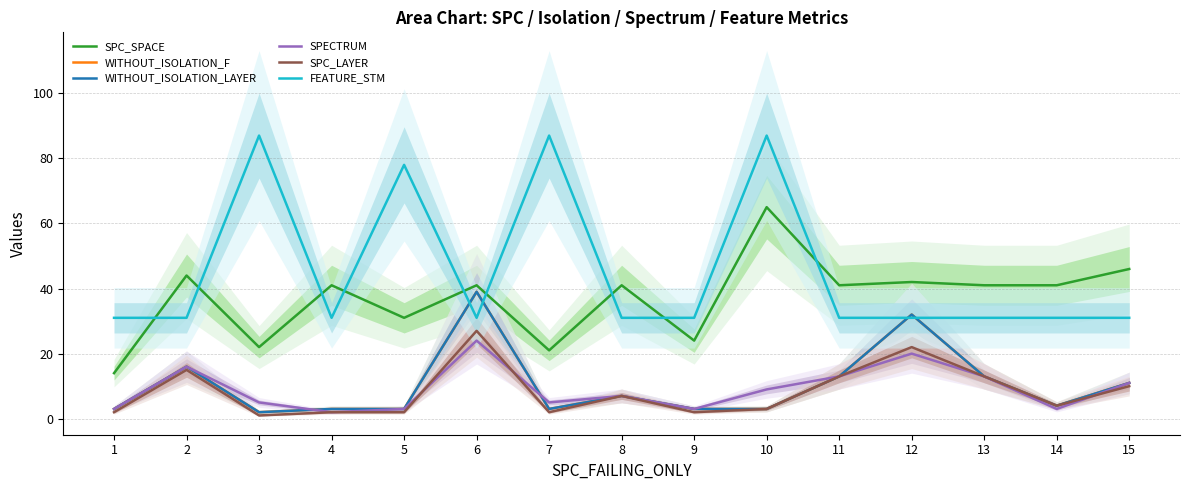

True or false: SPC_SPACE and SPC_LAYER cross at least once.

False